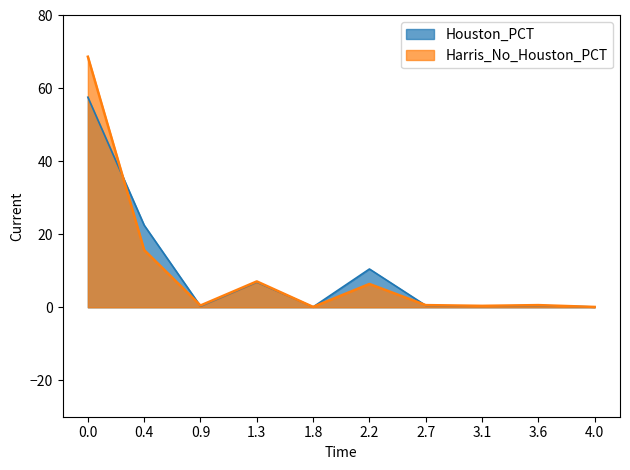

What is the difference between the second highest and second lowest values in the Houston_PCT series?

22.4